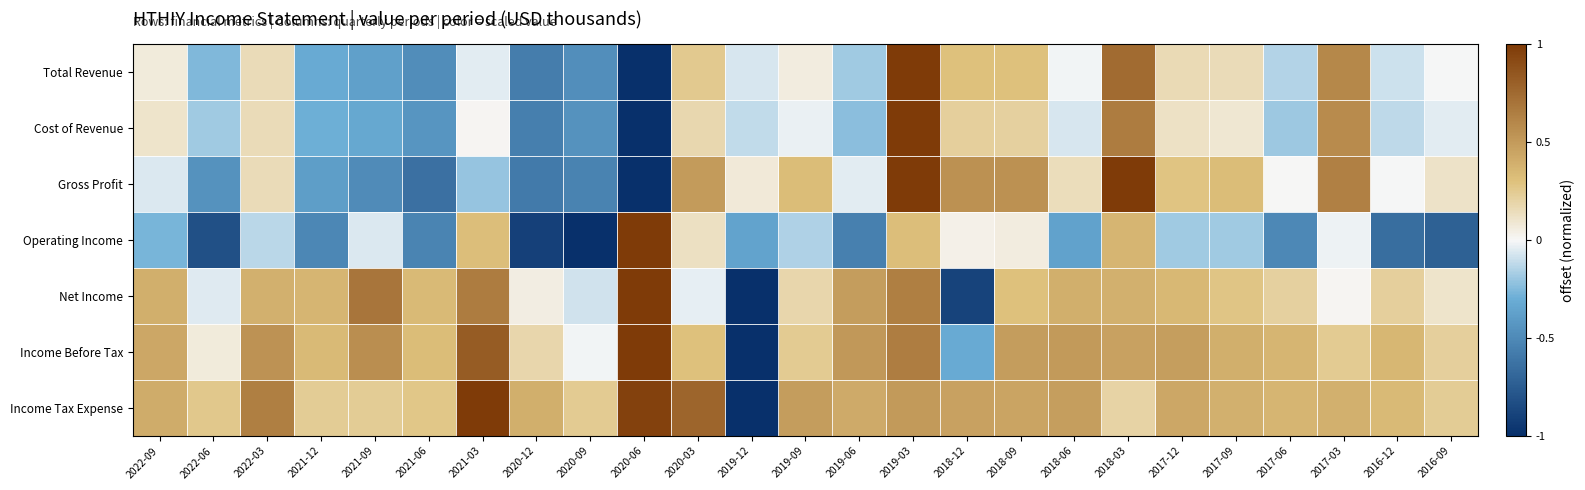

What is the spread (max minus min) of values at 2016-12?

1.0